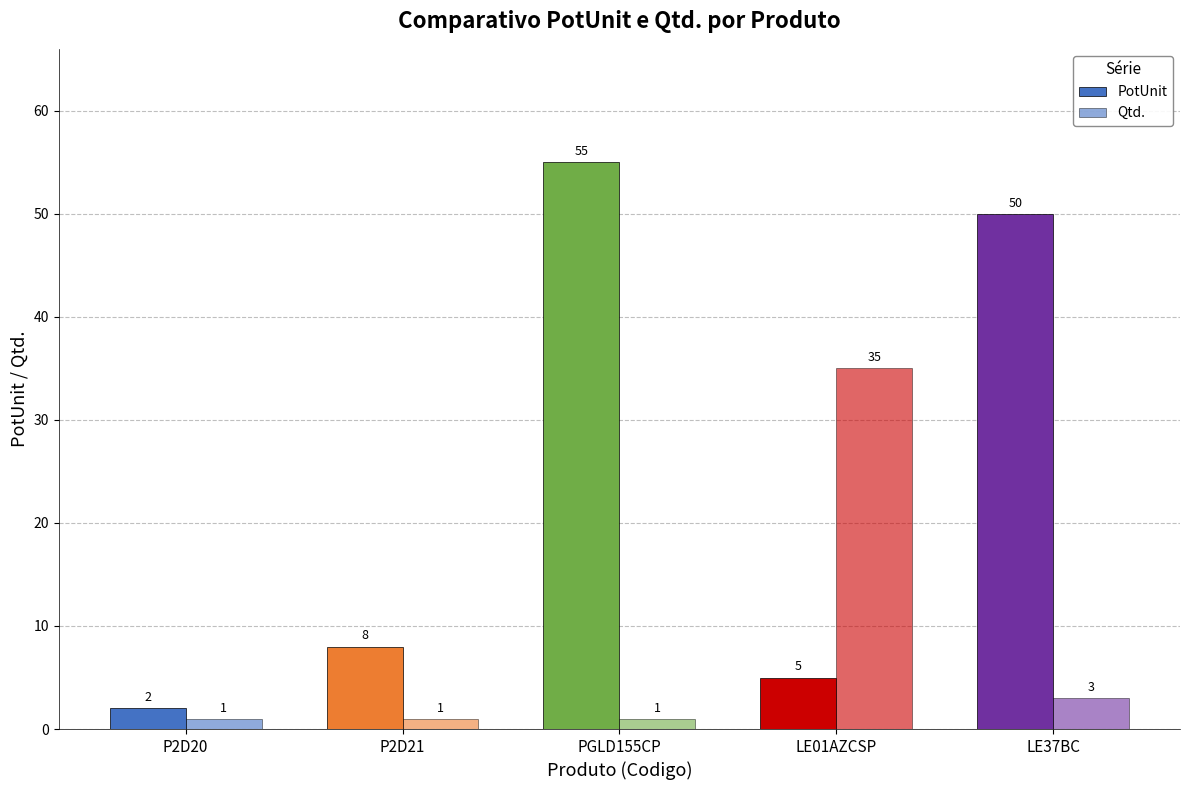

Which has a higher value, LE01AZCSP or LE37BC?

LE37BC